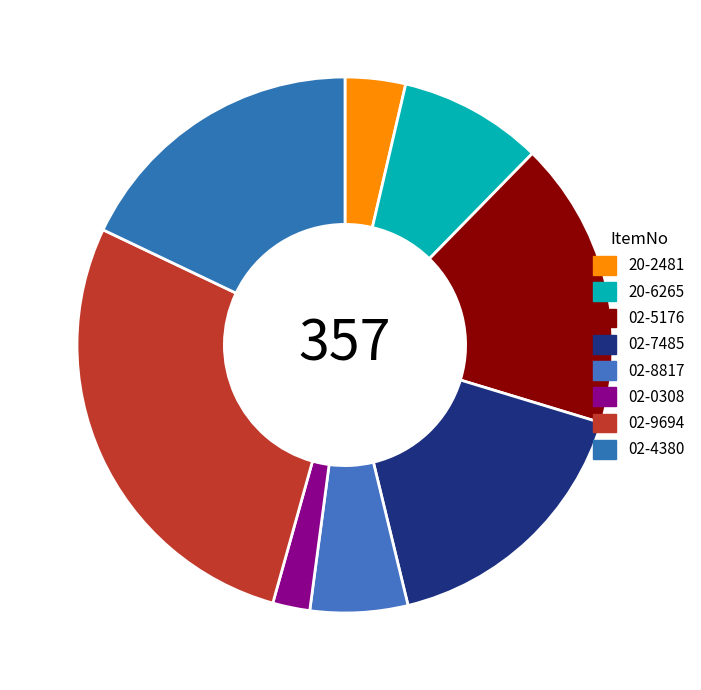

Is there any slice that represents more than half of the pie?

No